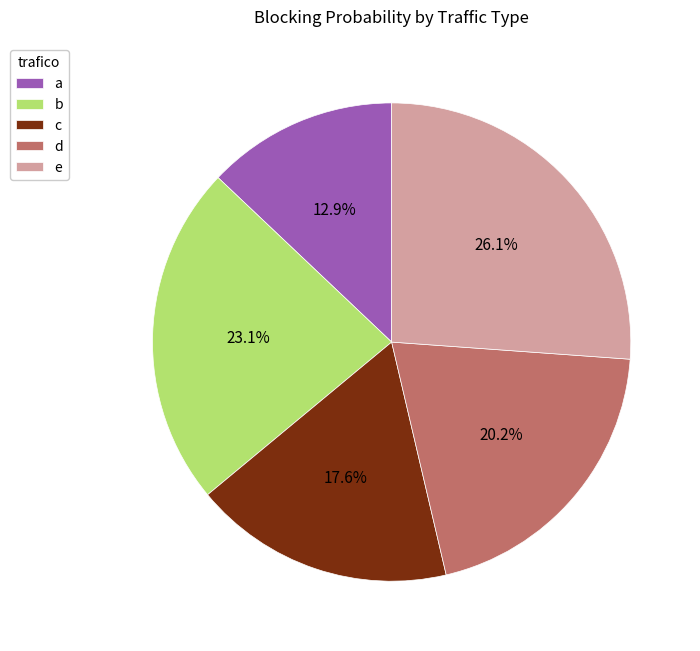

Which has a higher value, a or b?

b